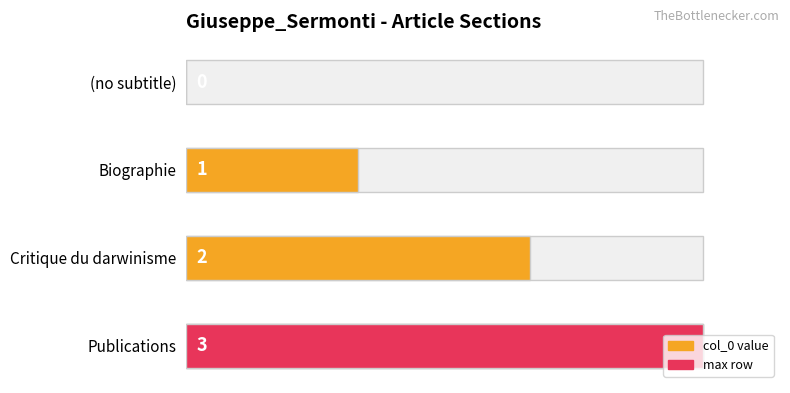

Read the value at Critique du darwinisme.

2